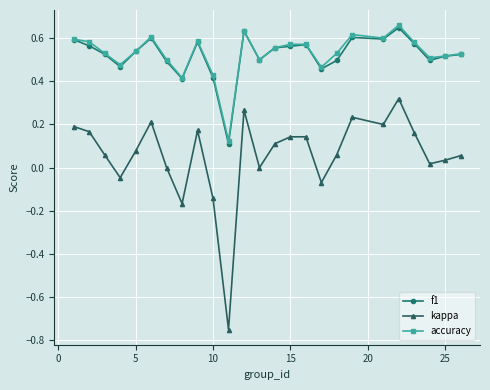

True or false: accuracy has more than 2 points higher than both neighbors.

True